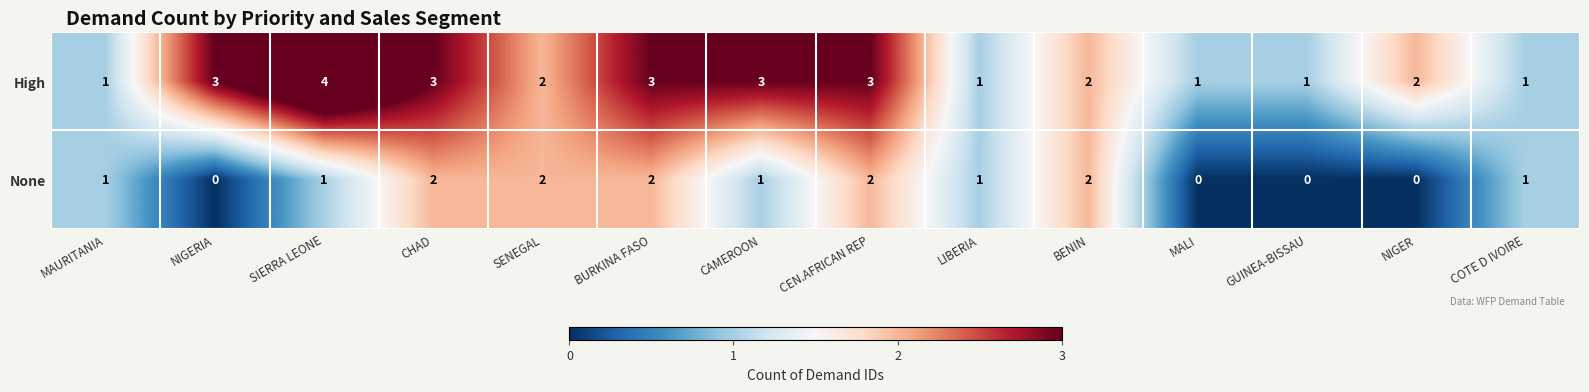

Rank the series by their average value, from lowest to highest.

None, High